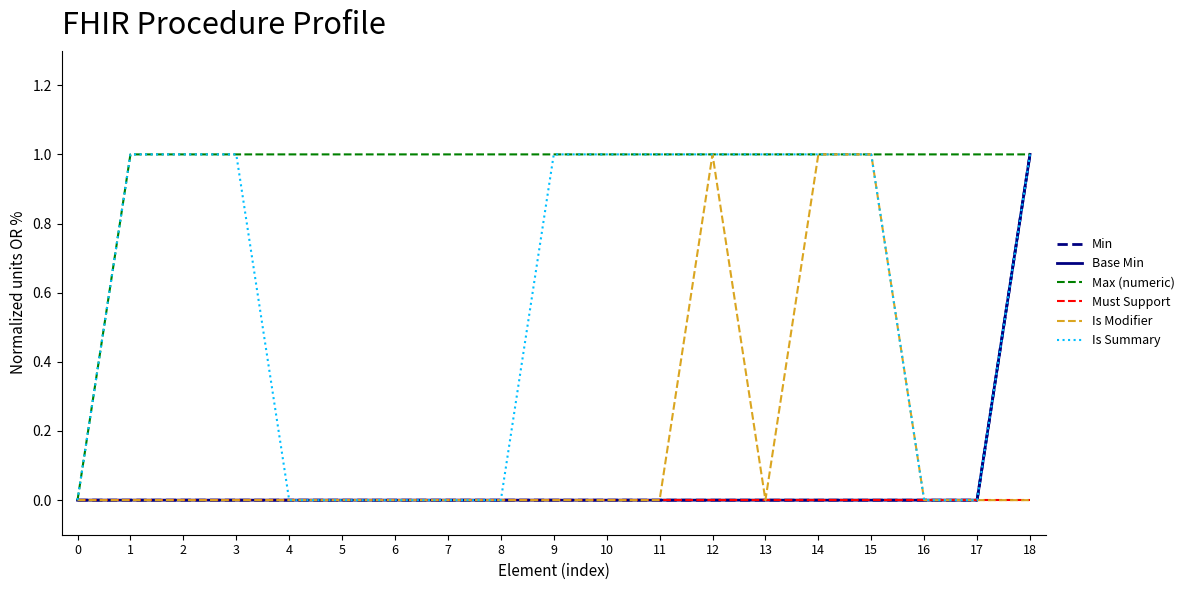

Does the chart display data point markers on the line(s)?

No